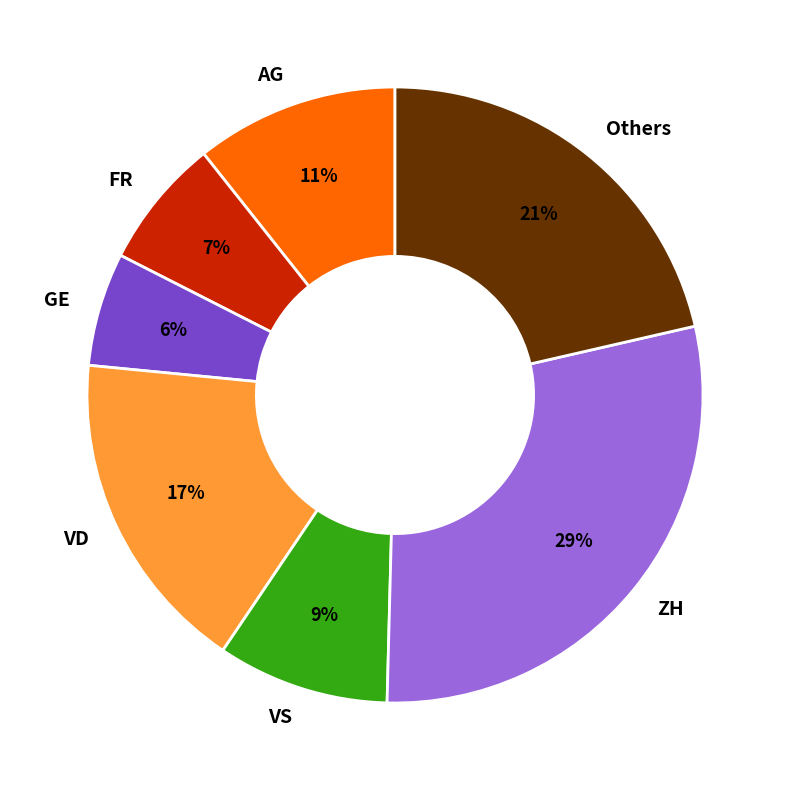

How many slices are in this pie chart?

7